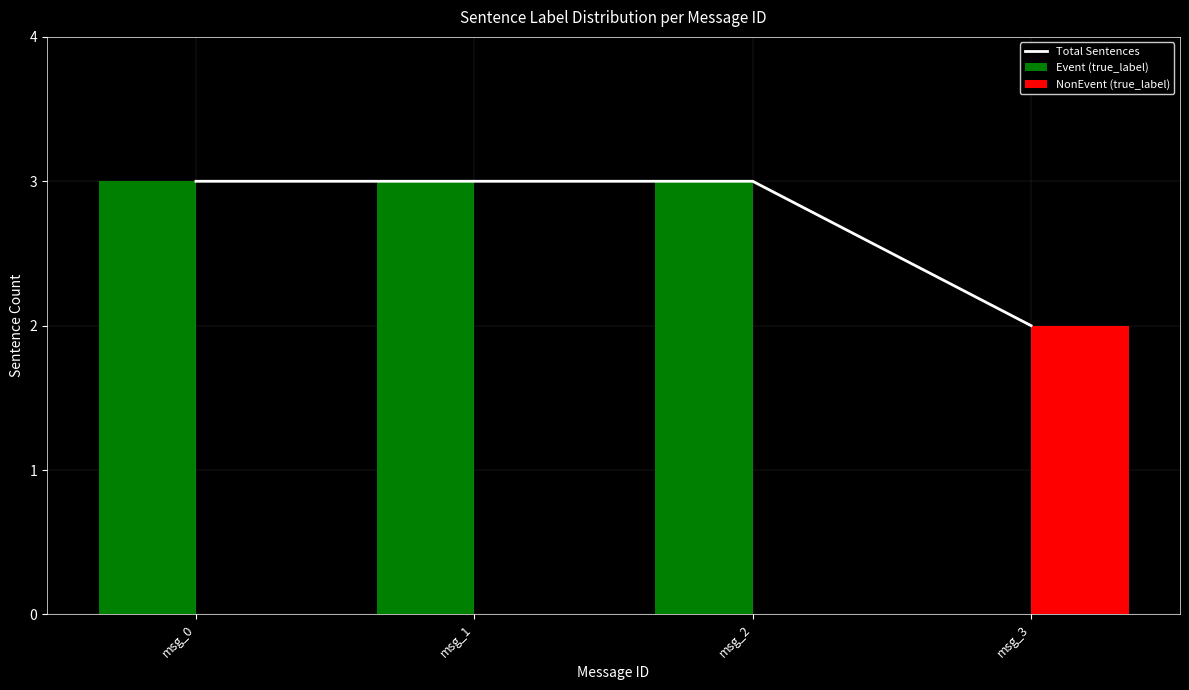

Reading left to right, what are all the values shown in this chart?

Total Sentences: 3	3	3	2
Event (true_label): 3	3	3	0
NonEvent (true_label): 0	0	0	2